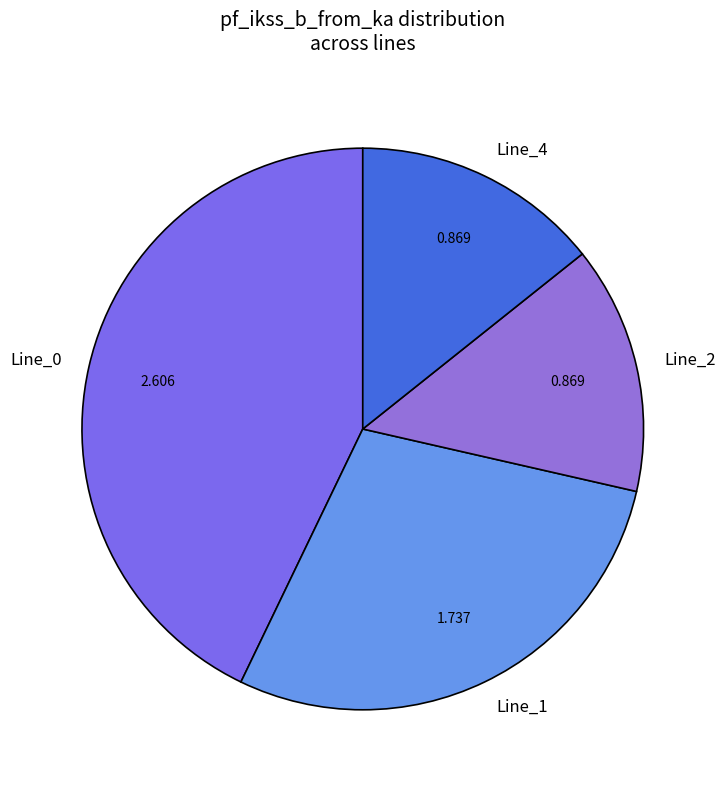

Is Line_2 the majority of the pie?

No